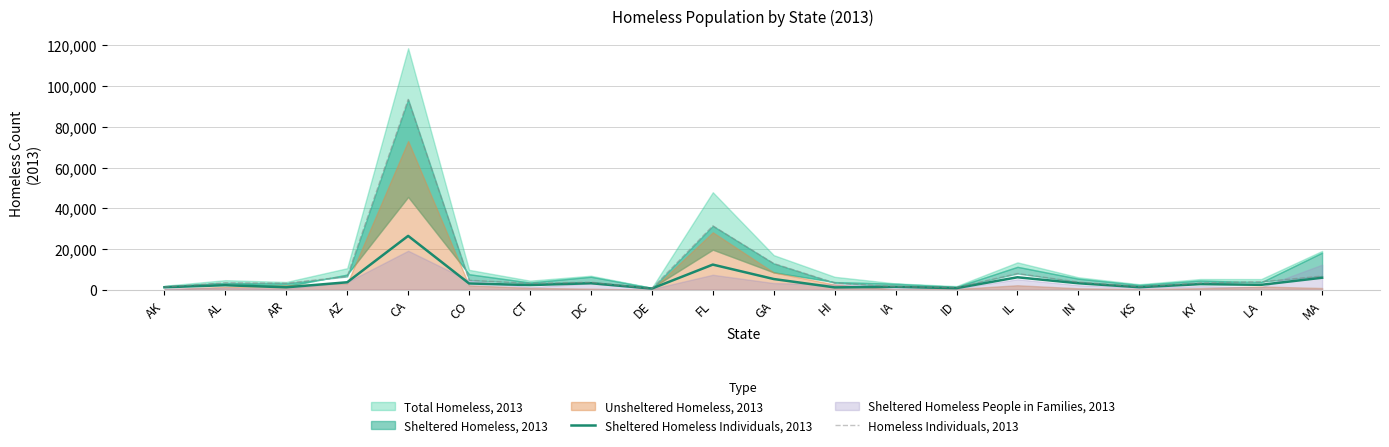

What is the minimum value for Homeless Individuals, 2013?

575